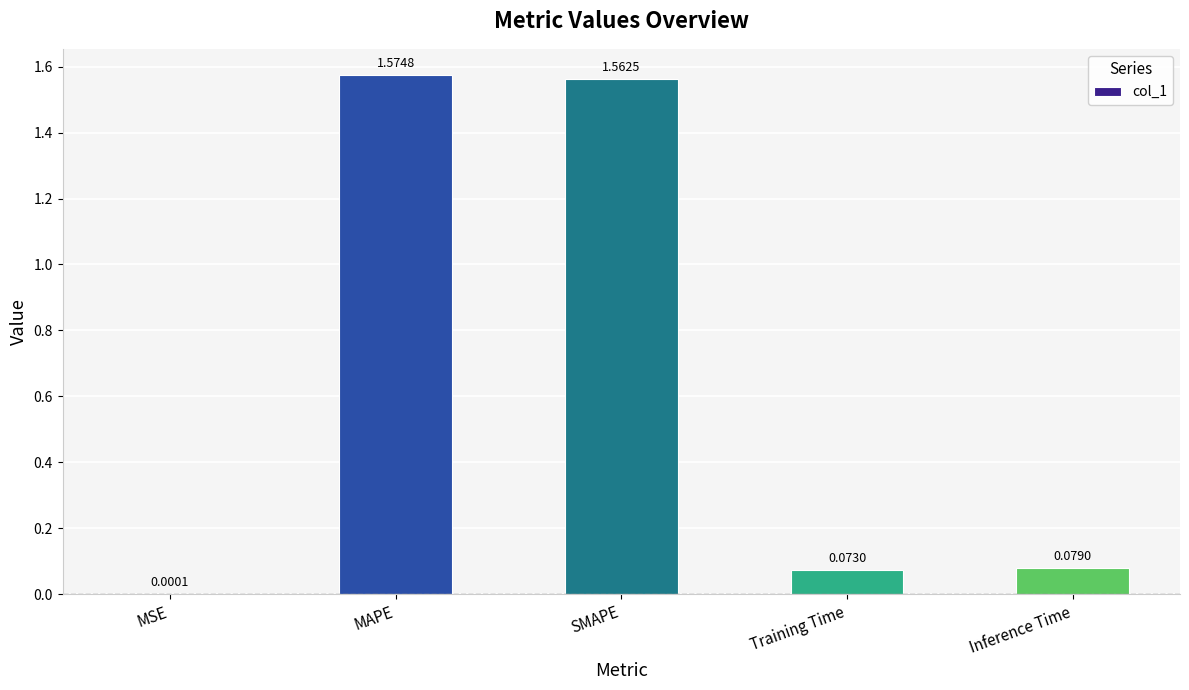

What is the sum of all values?

3.3